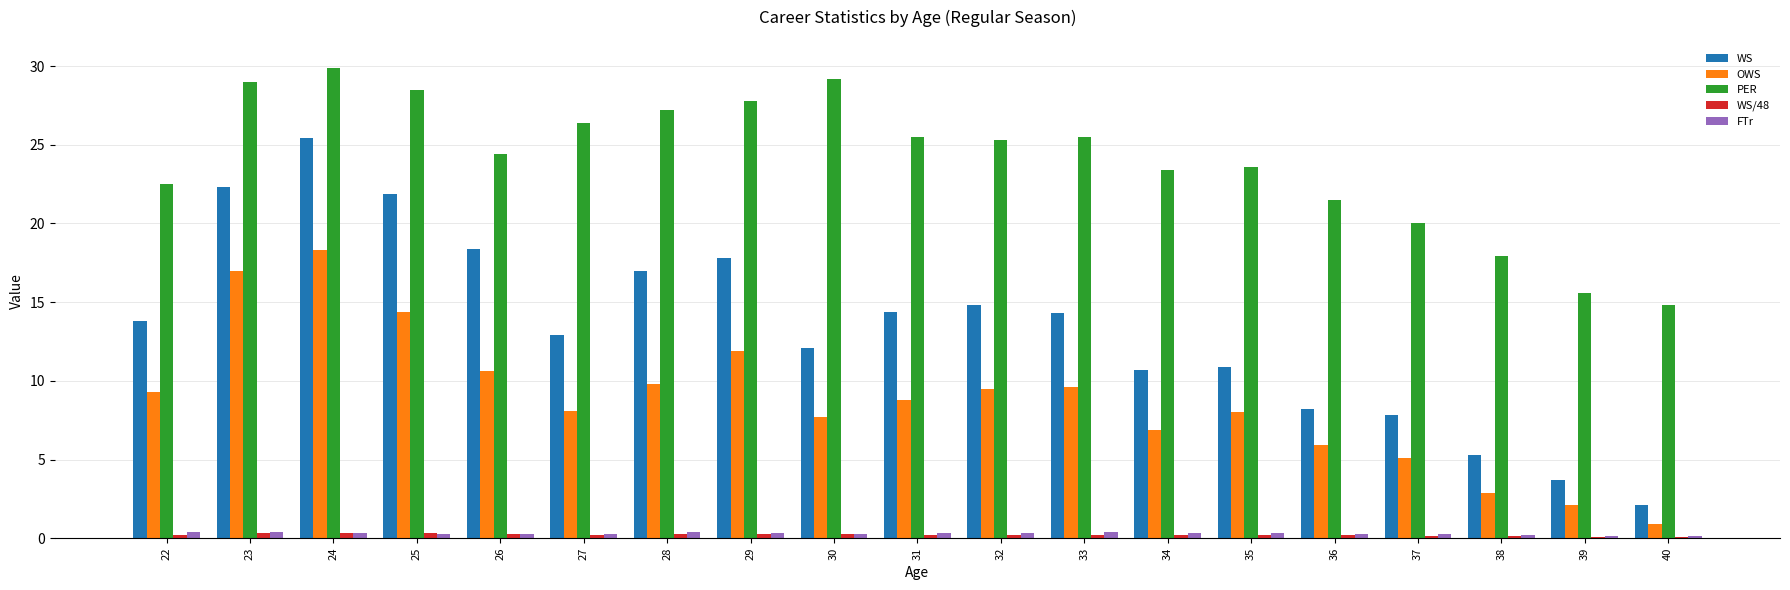

Is the value of OWS at 22 greater than the value of PER at 36?

No